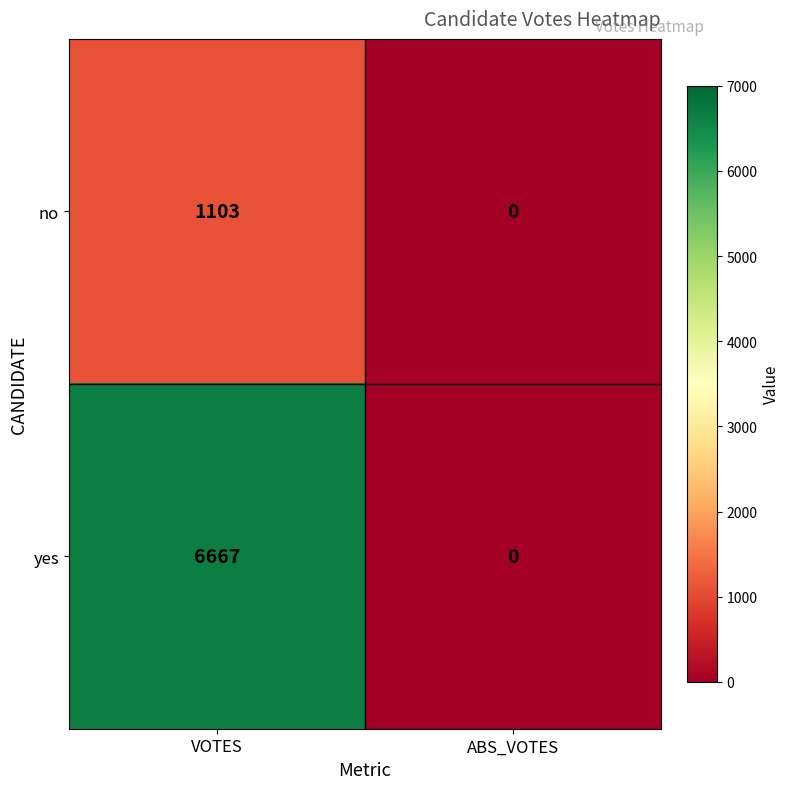

Which series has the largest total across all categories?

yes